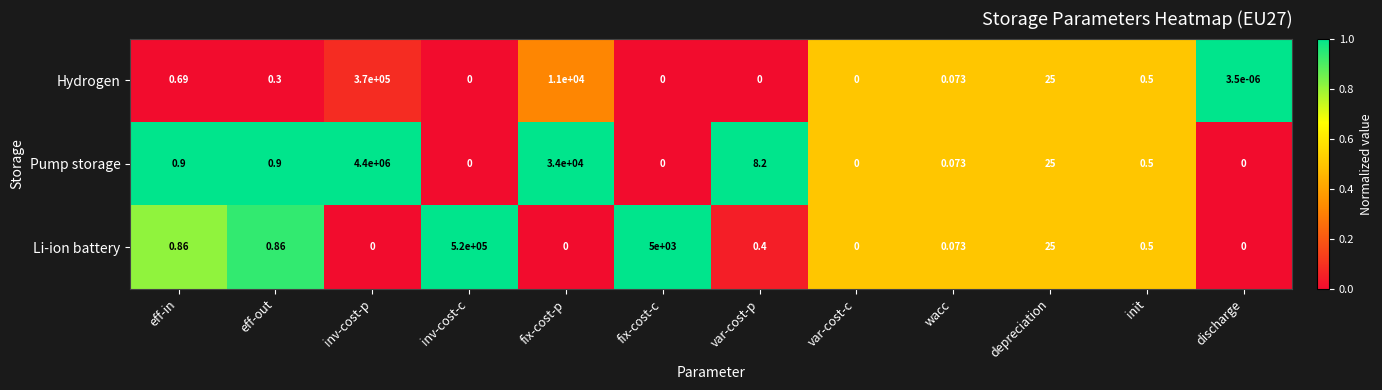

Which series has the largest range (max minus min)?

Pump storage